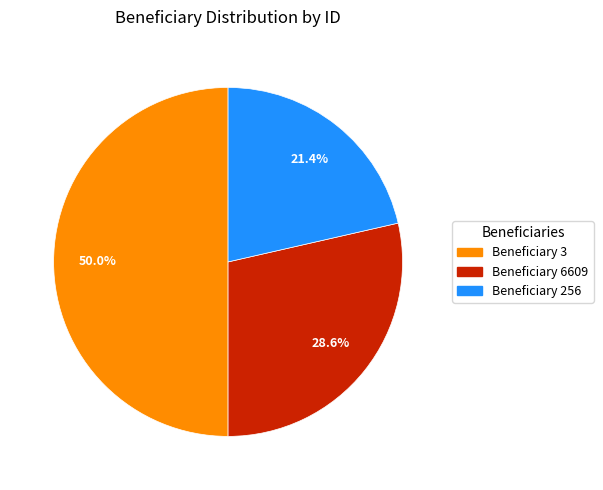

To the nearest percent, what is the average slice percentage?

33%